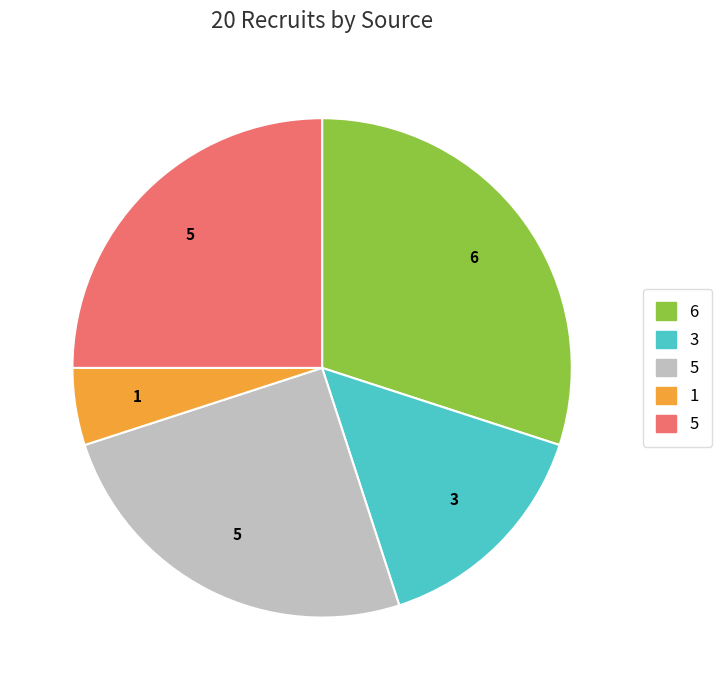

How many slices are in this pie chart?

5